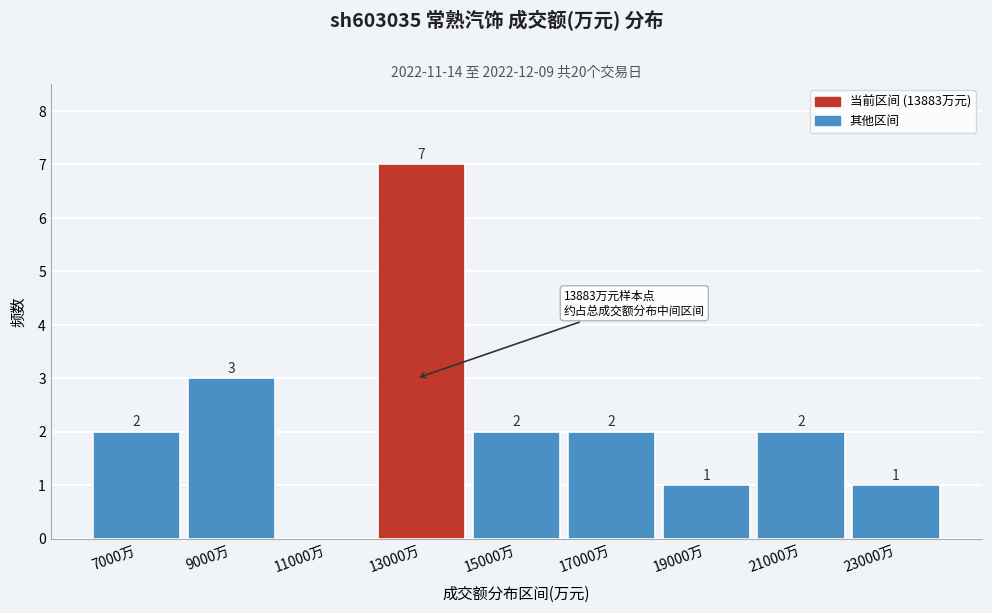

Reading right to left, transcribe all the data shown in this chart.

23000万=1	21000万=2	19000万=1	17000万=2	15000万=2	13000万=7	11000万=0	9000万=3	7000万=2